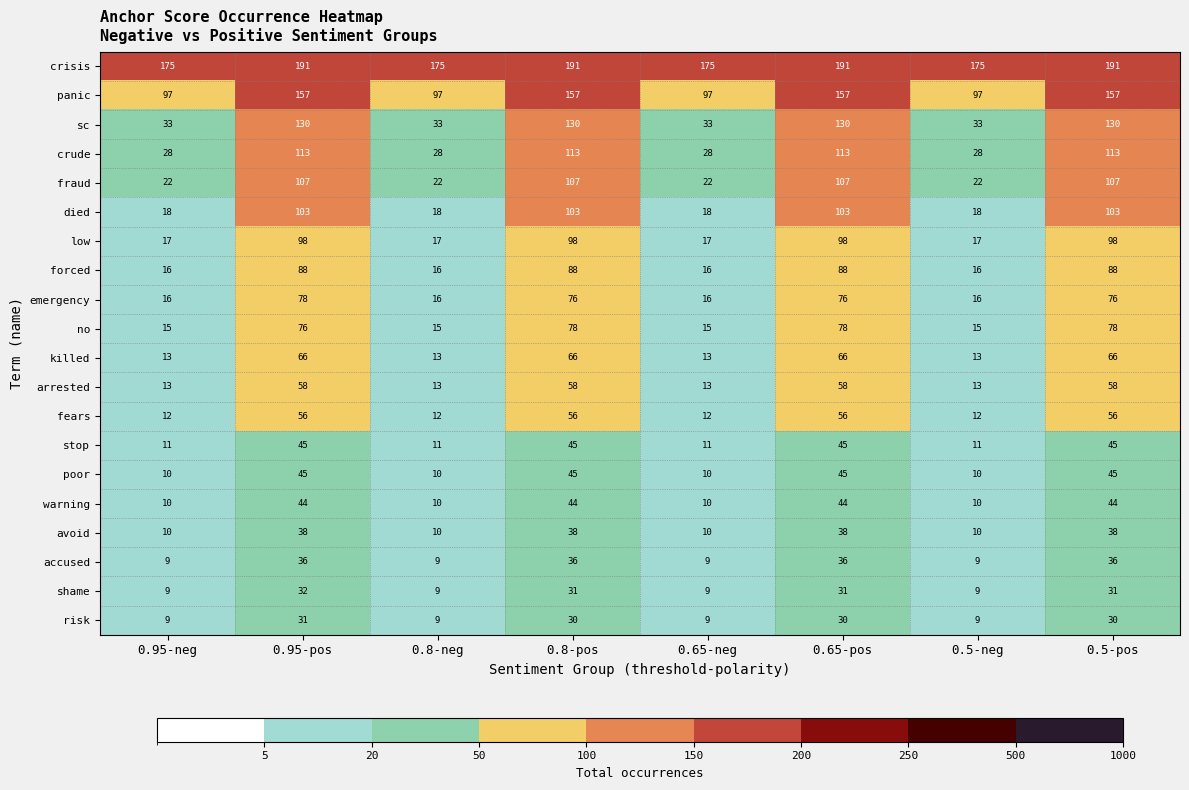

The value of avoid at 0.5-pos is 38. True or false?

True